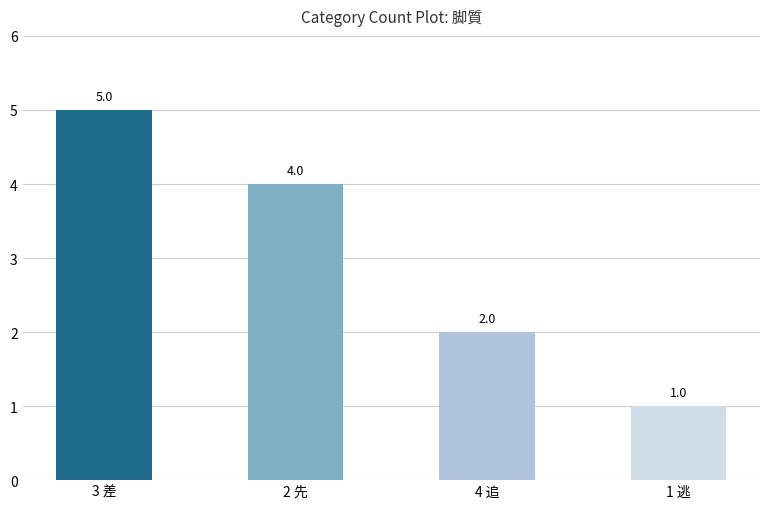

How many bars are there in total?

4